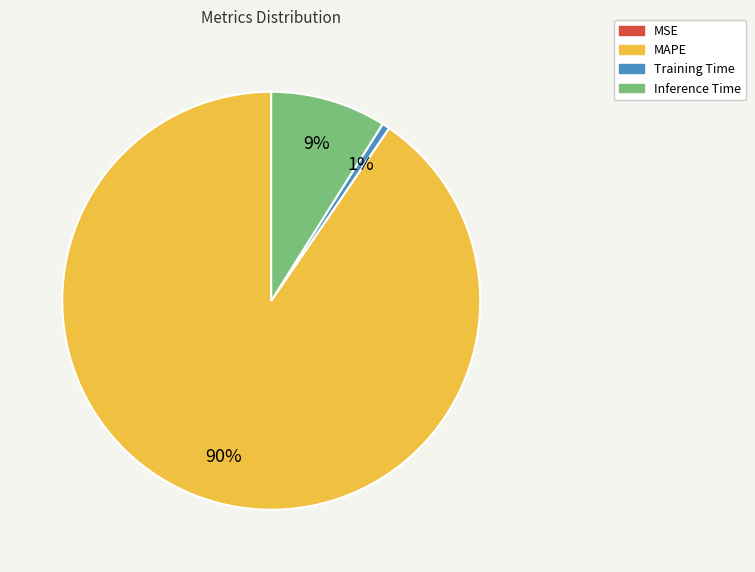

Is it true that Training Time is 12% of the pie?

False